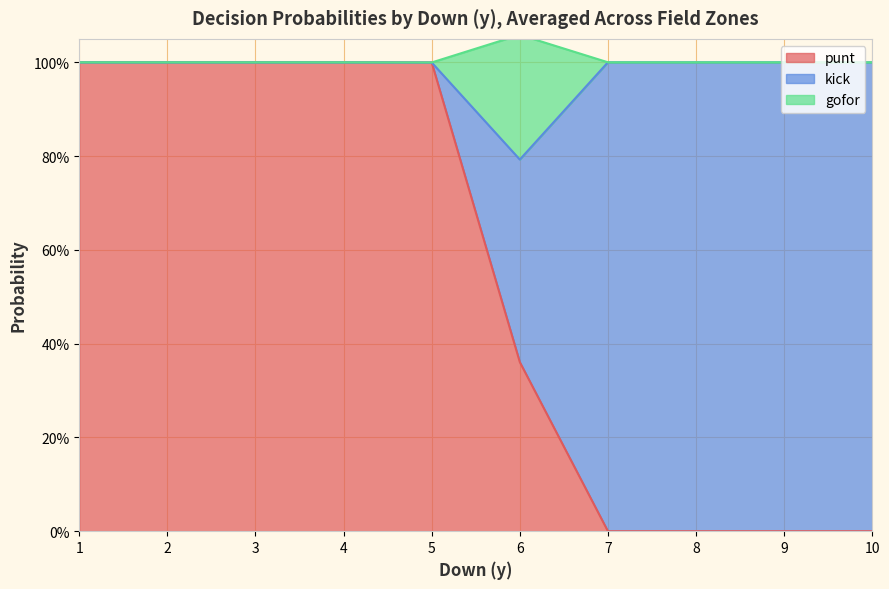

True or false: punt and gofor intersect in this chart.

False